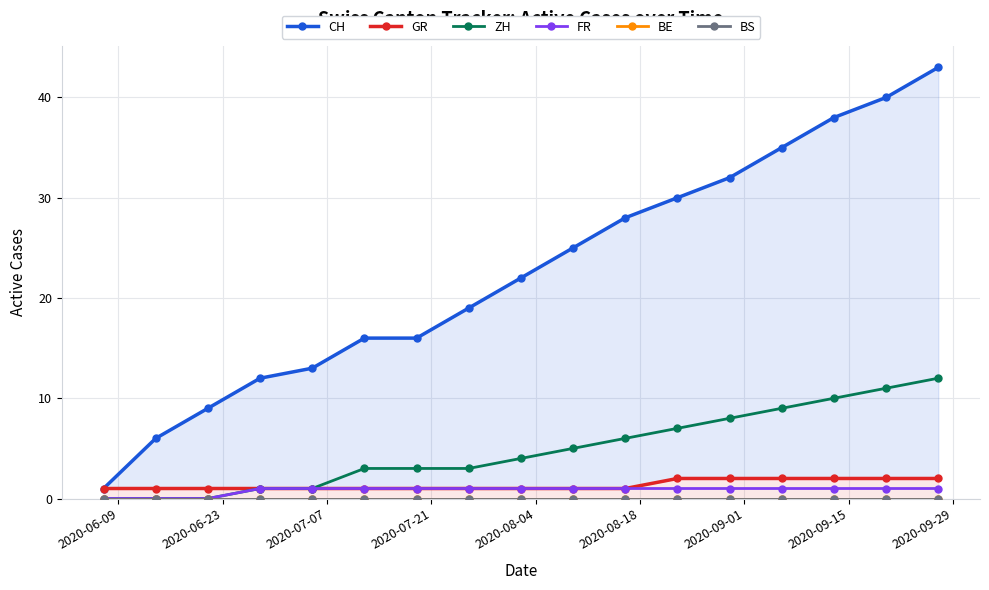

True or false: FR and ZH cross at least once.

False